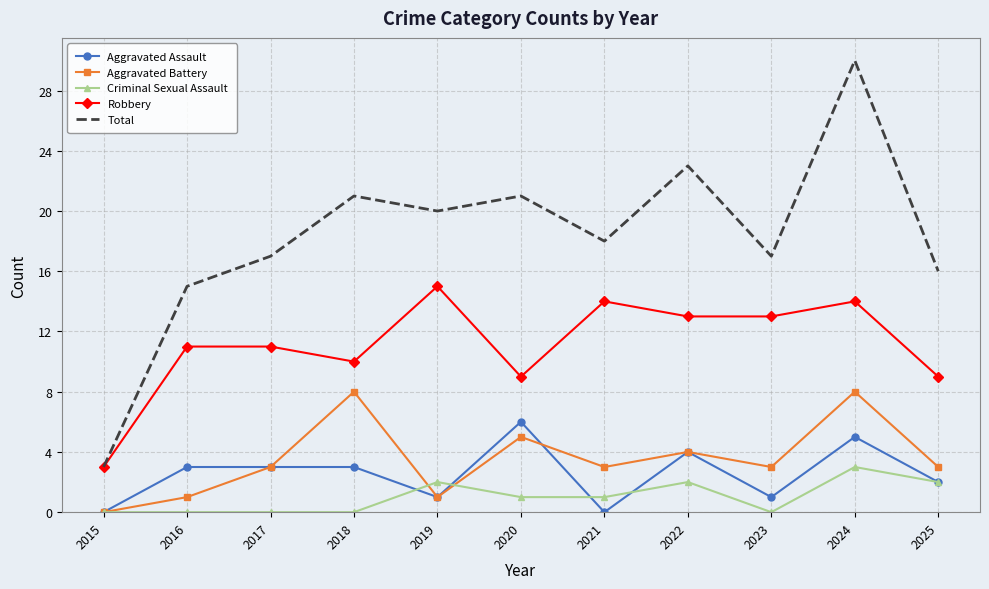

Reading left to right, list all the values displayed in this chart.

Aggravated Assault: 0	3	3	3	1	6	0	4	1	5	2
Aggravated Battery: 0	1	3	8	1	5	3	4	3	8	3
Criminal Sexual Assault: 0	0	0	0	2	1	1	2	0	3	2
Robbery: 3	11	11	10	15	9	14	13	13	14	9
Total: 3	15	17	21	20	21	18	23	17	30	16